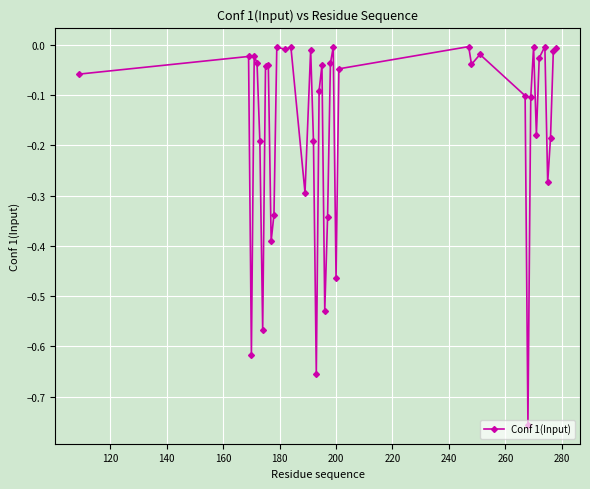

True or false: there are more than 1 points higher than both neighbors.

True